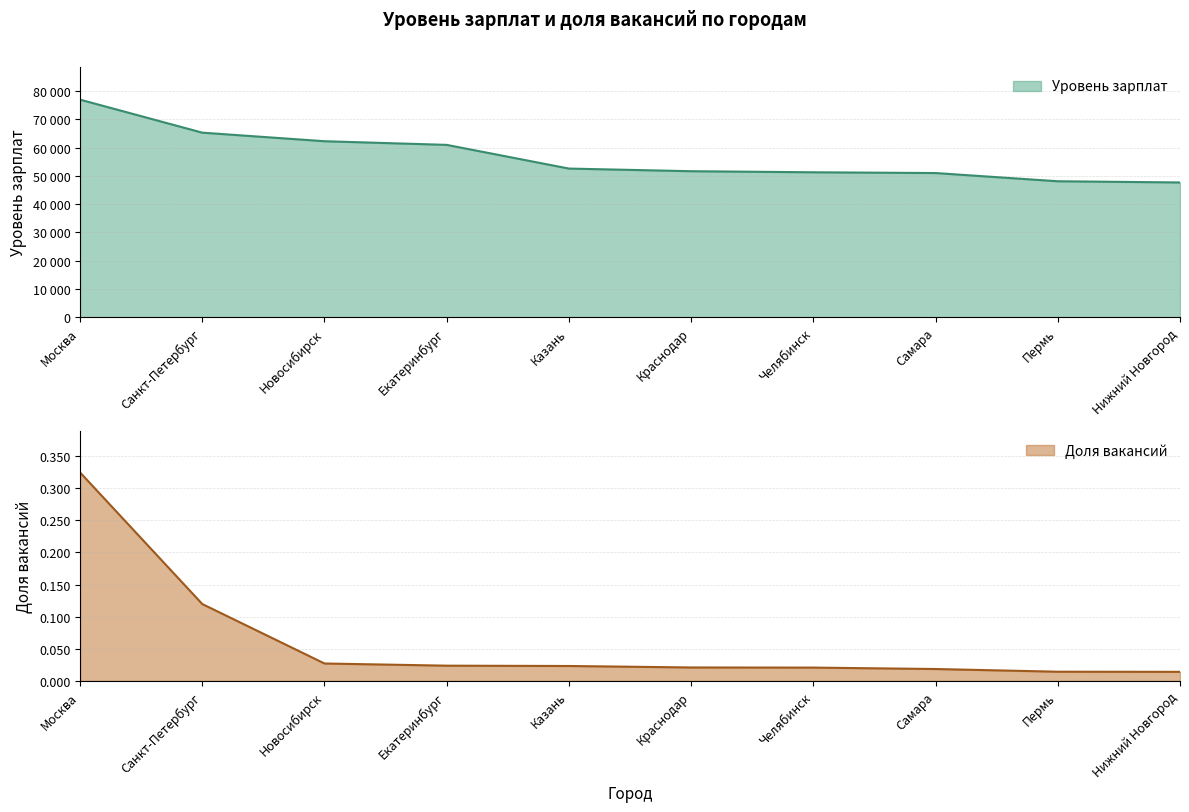

Reading left to right, what are all the values shown in this chart?

Уровень зарплат: Москва=76970.0	Санкт-Петербург=65286.0	Новосибирск=62254.0	Екатеринбург=60962.0	Казань=52580.0	Краснодар=51644.0	Челябинск=51265.0	Самара=50994.0	Пермь=48089.0	Нижний Новгород=47662.0
Доля вакансий: Москва=0.3	Санкт-Петербург=0.1	Новосибирск=0.0	Екатеринбург=0.0	Казань=0.0	Краснодар=0.0	Челябинск=0.0	Самара=0.0	Пермь=0.0	Нижний Новгород=0.0